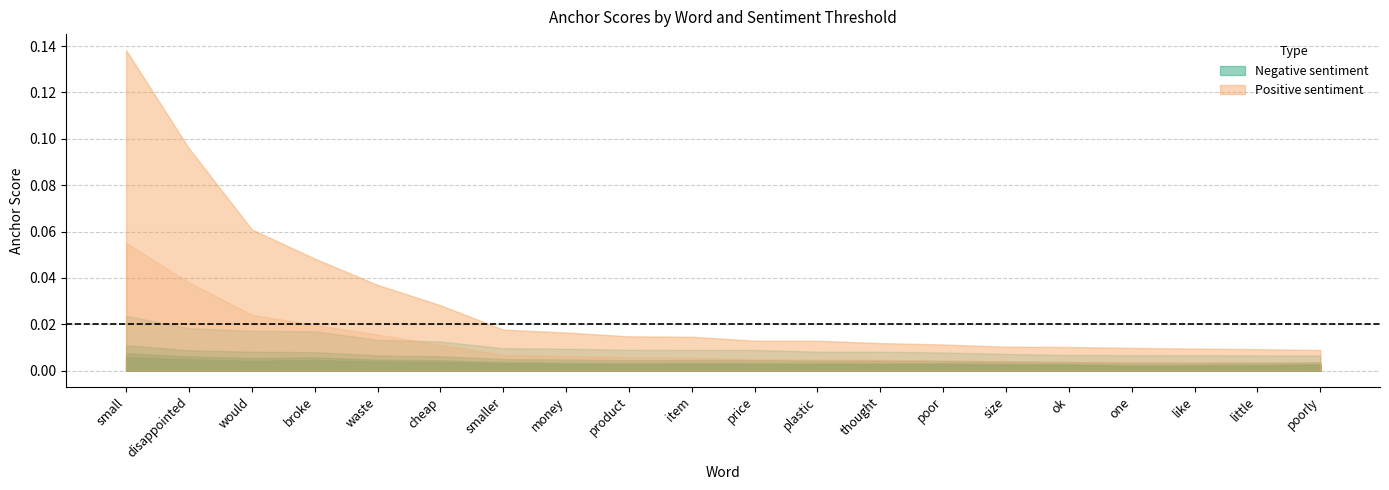

At which category is the sum across all series the highest?

small